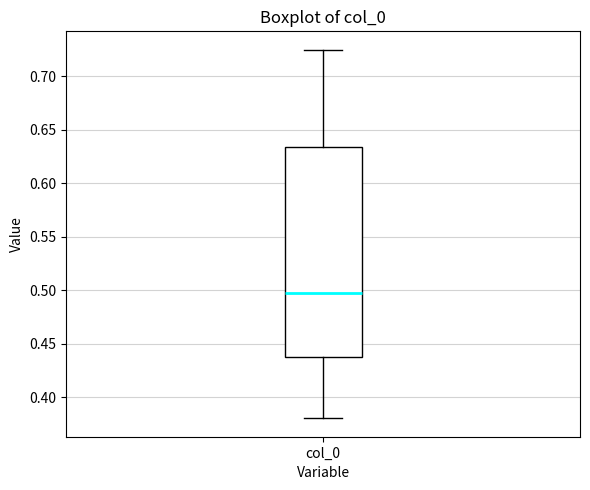

Transcribe this box plot: give where the median line is, the range the box spans, and where the two whiskers end, as read against the y-axis. The values are not printed on the chart, so give them approximately, as read against the axis.

median 0.495, box 0.440 to 0.635, whiskers 0.380 to 0.725